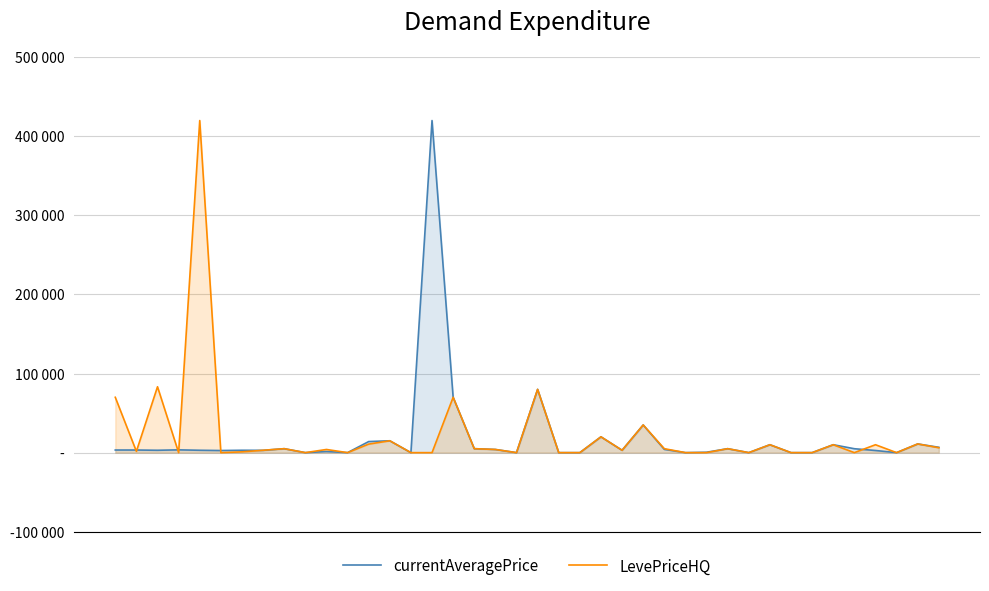

How many distinct data groups are displayed?

2